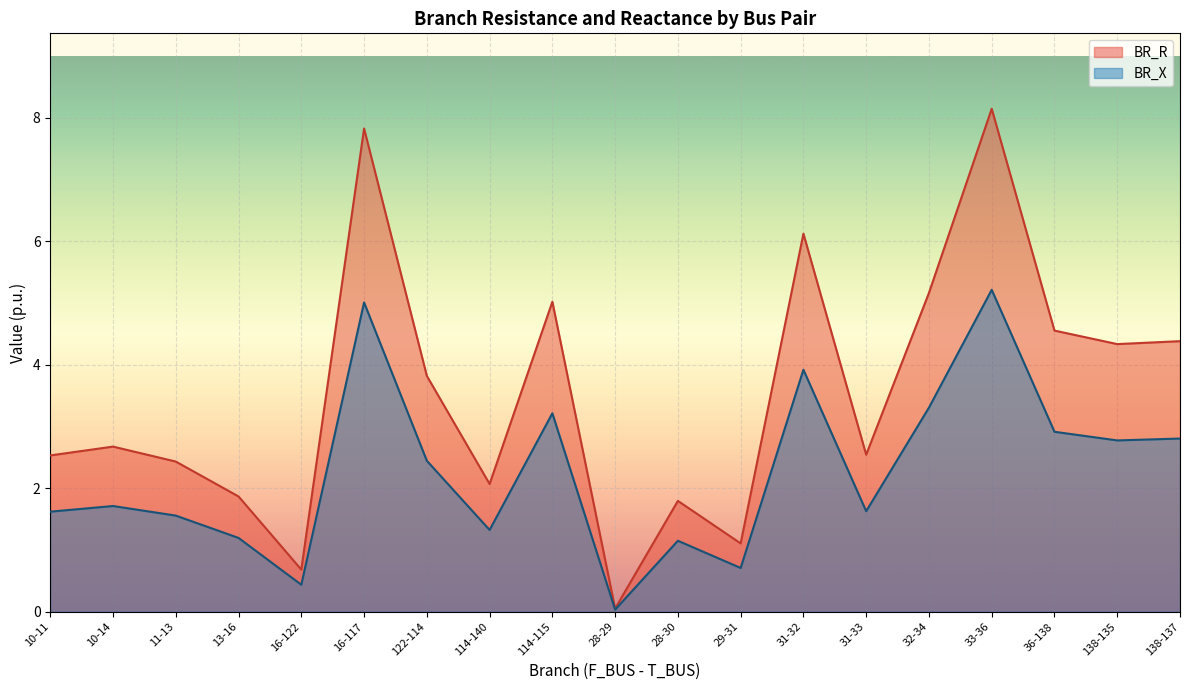

At which label does BR_R reach its minimum?

28-29